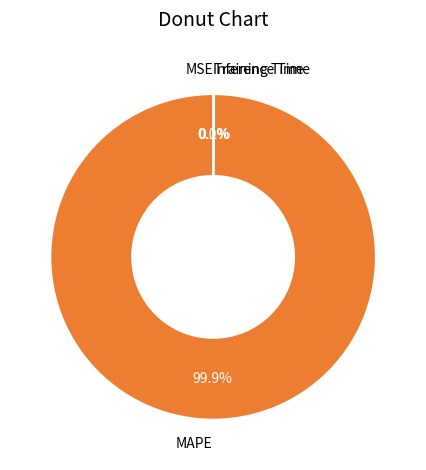

Does MAPE represent more than half of the total?

Yes